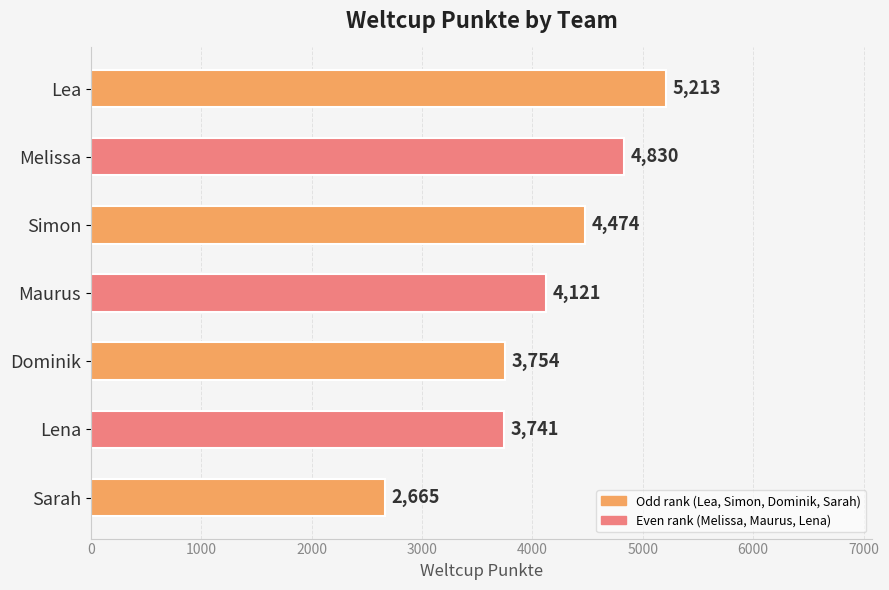

The value at Simon is 4474. True or false?

True